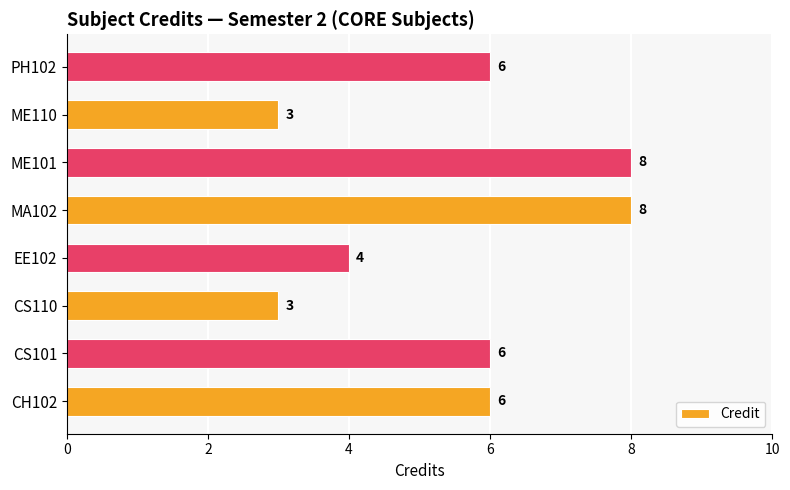

True or false: the data shows 3 at CS110.

True